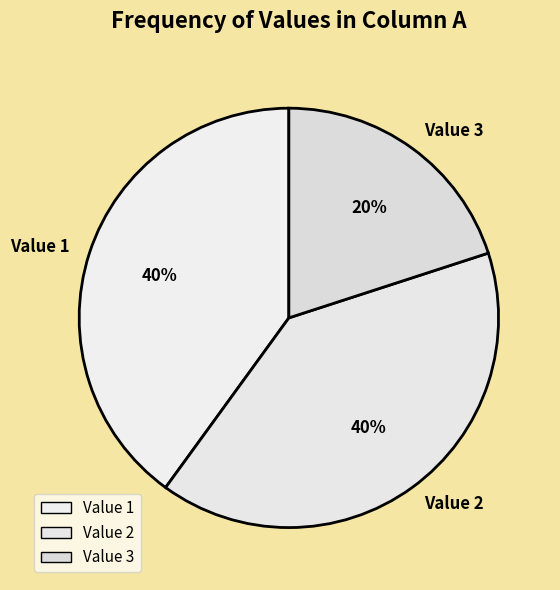

To the nearest percent, what is the average slice percentage?

33%